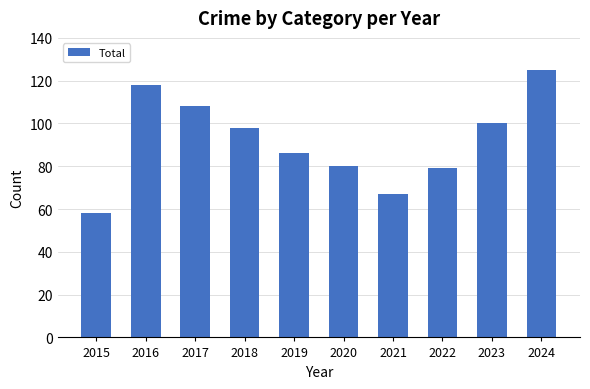

The chart shows a value of 26 at 2017. True or false?

False